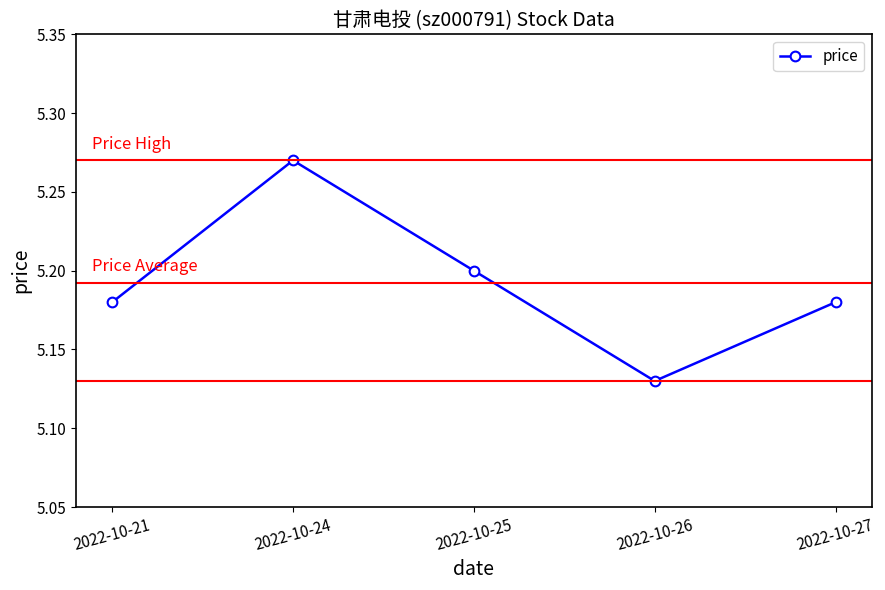

How many lines are shown in the chart?

1